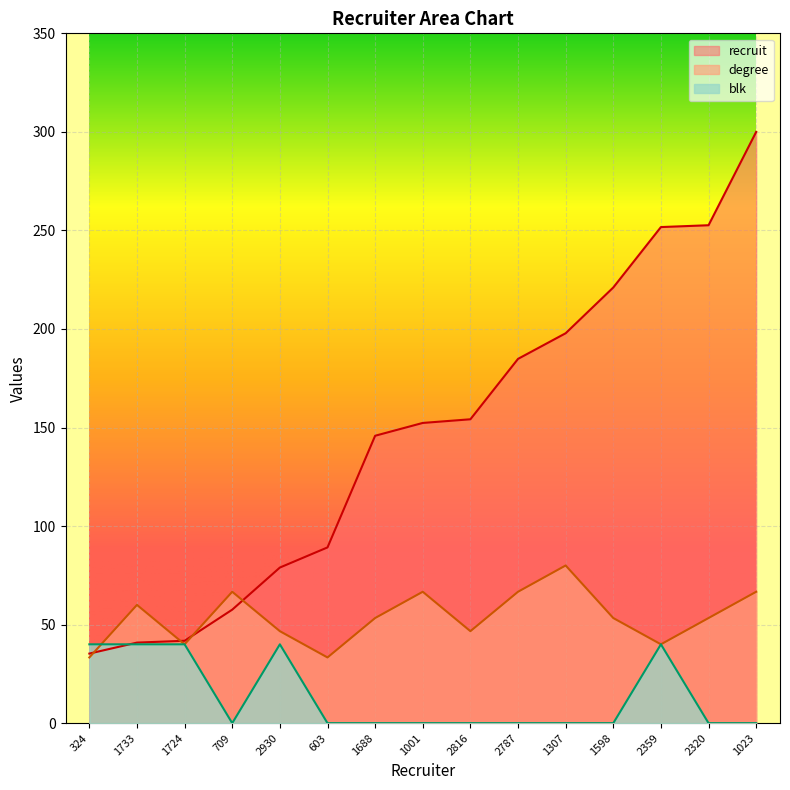

How many values in the blk series exceed 0?

5